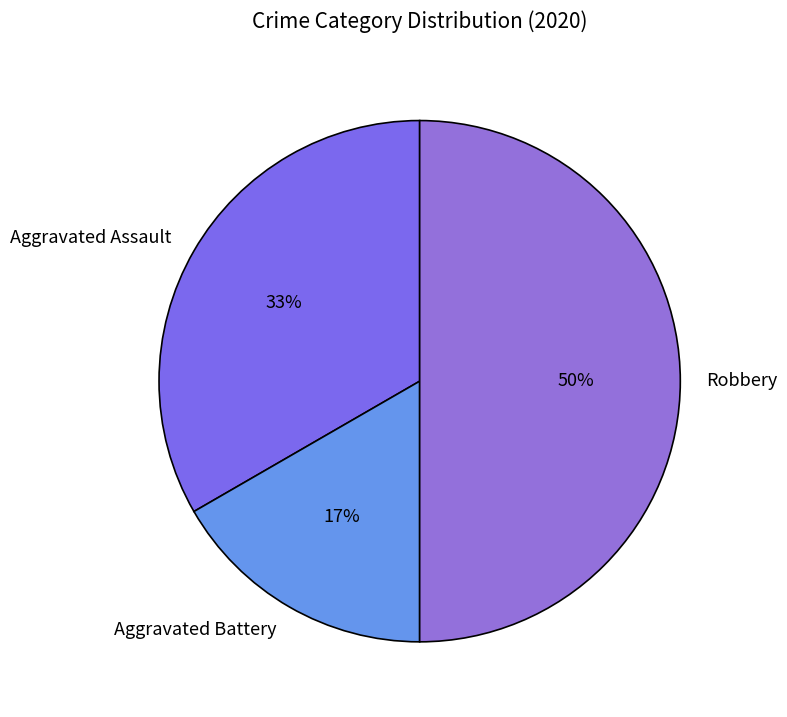

To the nearest percent, what percentage of the pie is Robbery?

50%